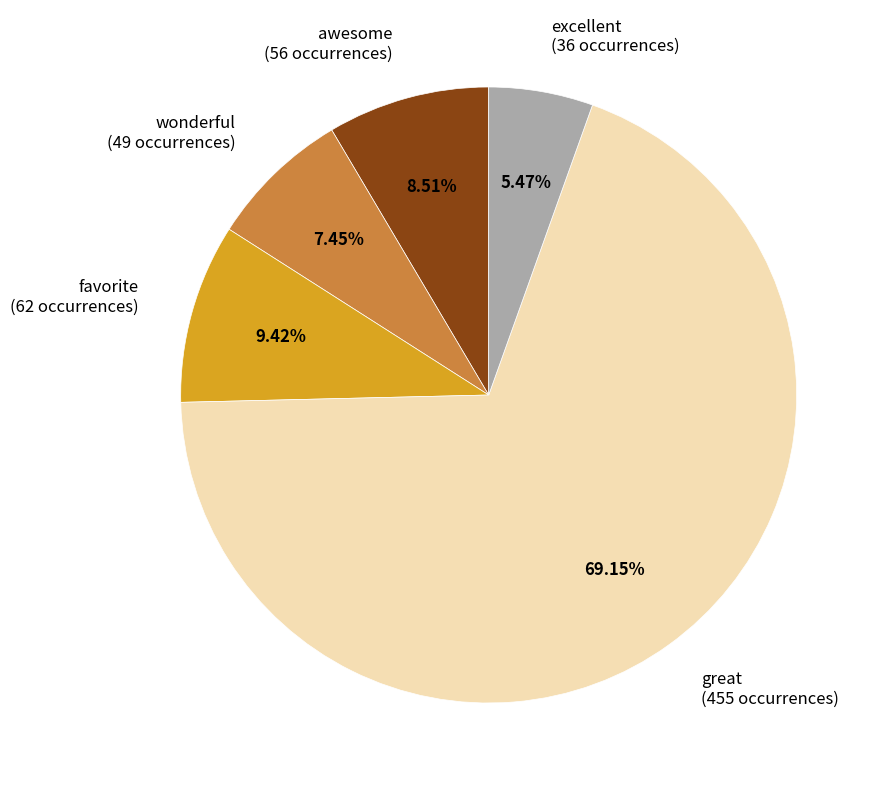

What percentage do excellent and great together represent?

74.6%